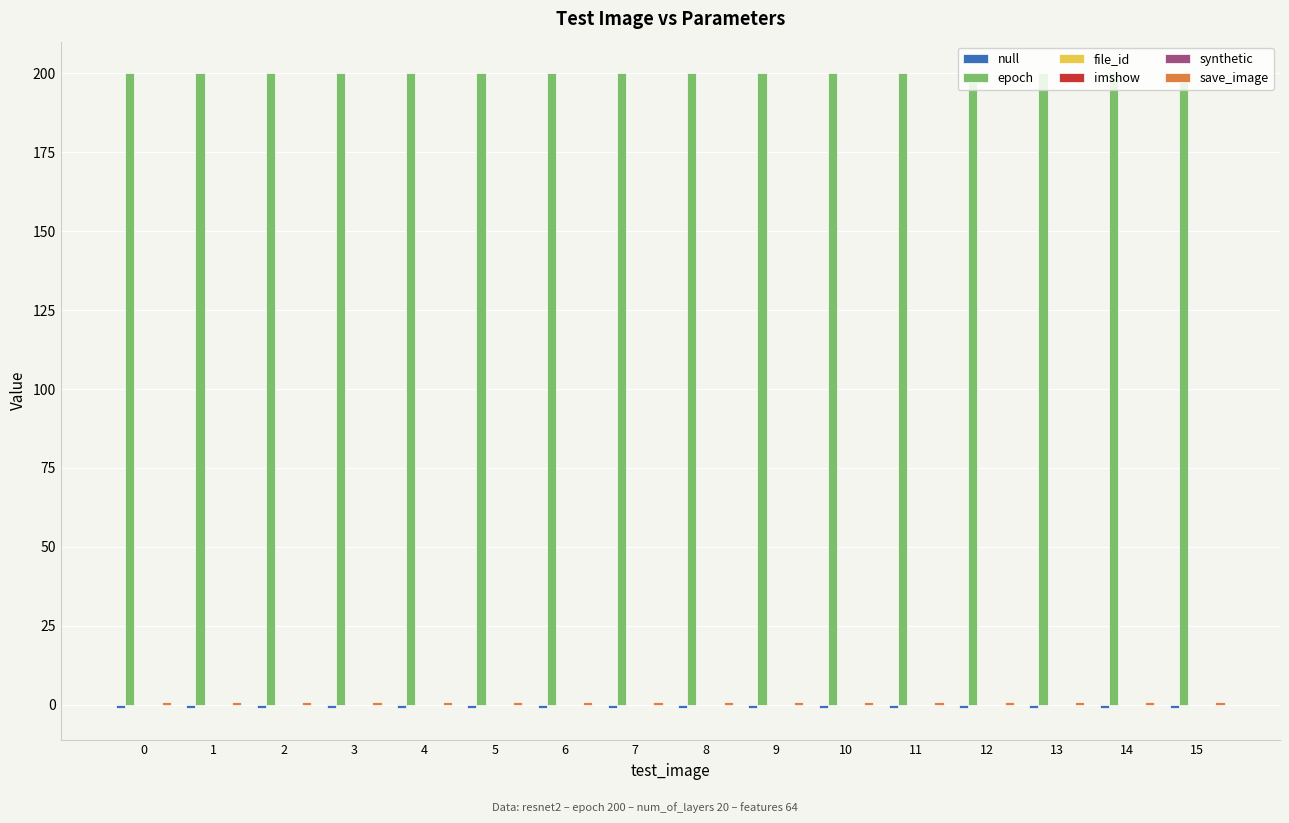

Which has a higher value, 10 or 3?

10